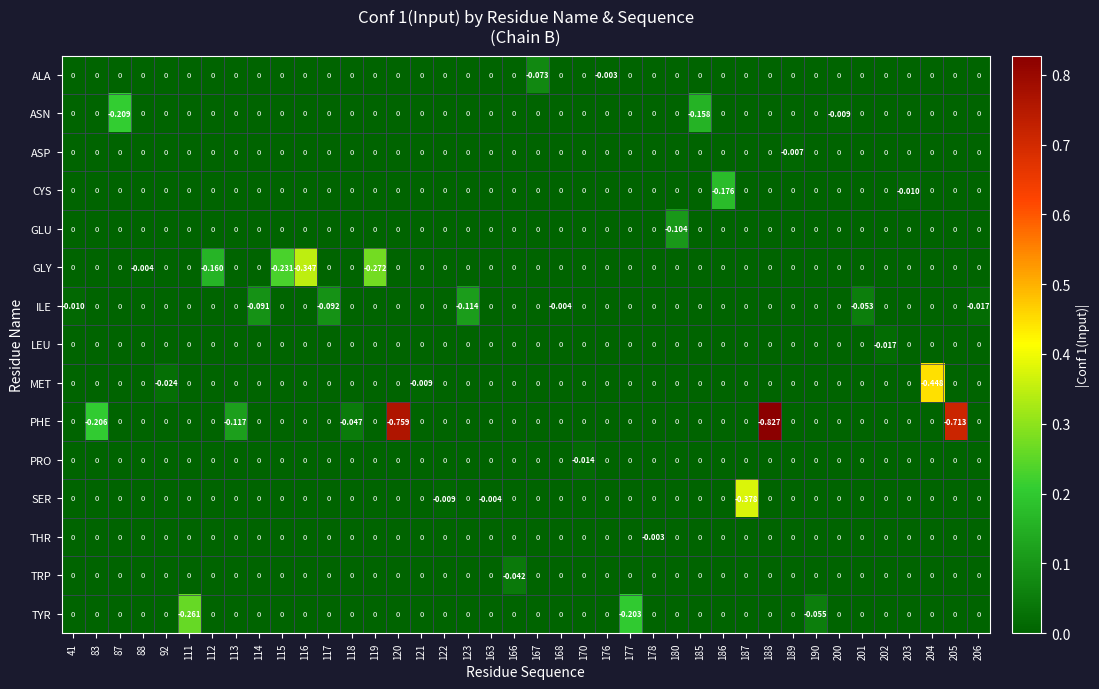

Which series has the largest range (max minus min)?

PHE